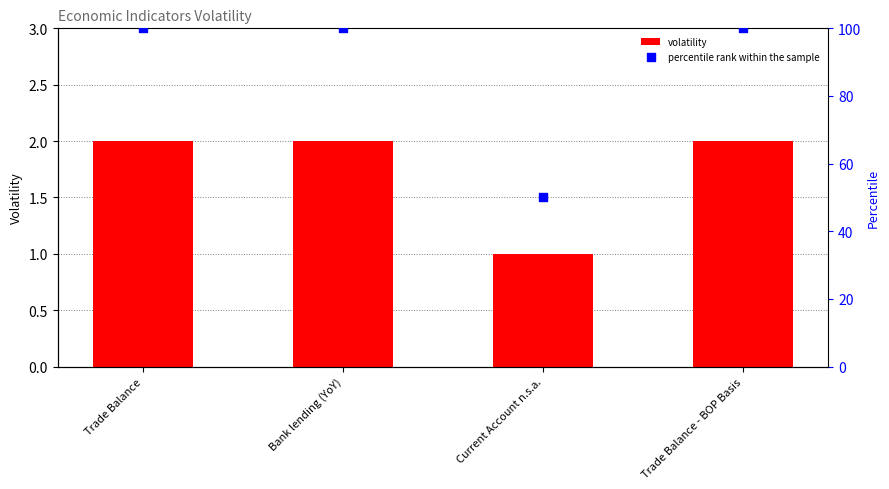

At which category is the sum across all series the highest?

Trade Balance